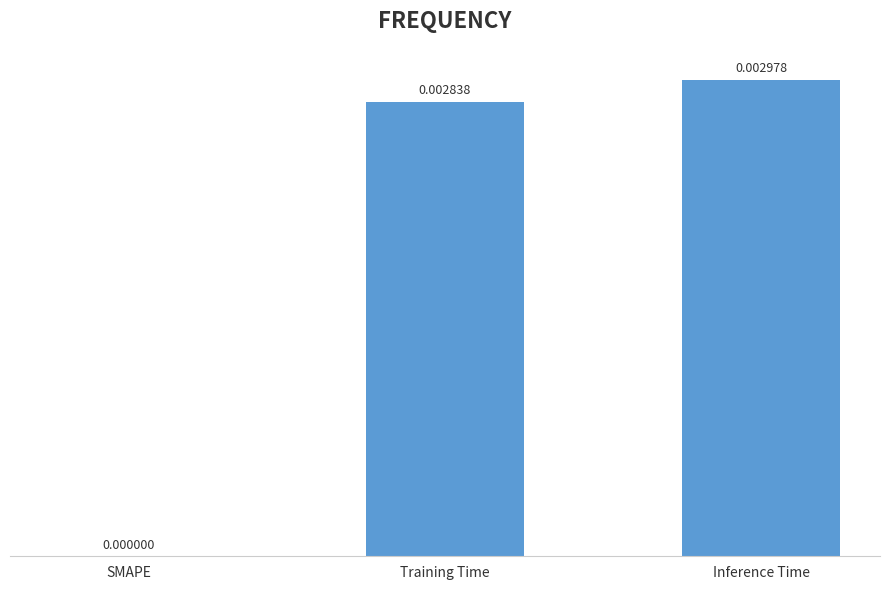

Is it true that the value at Training Time is 0.0?

True